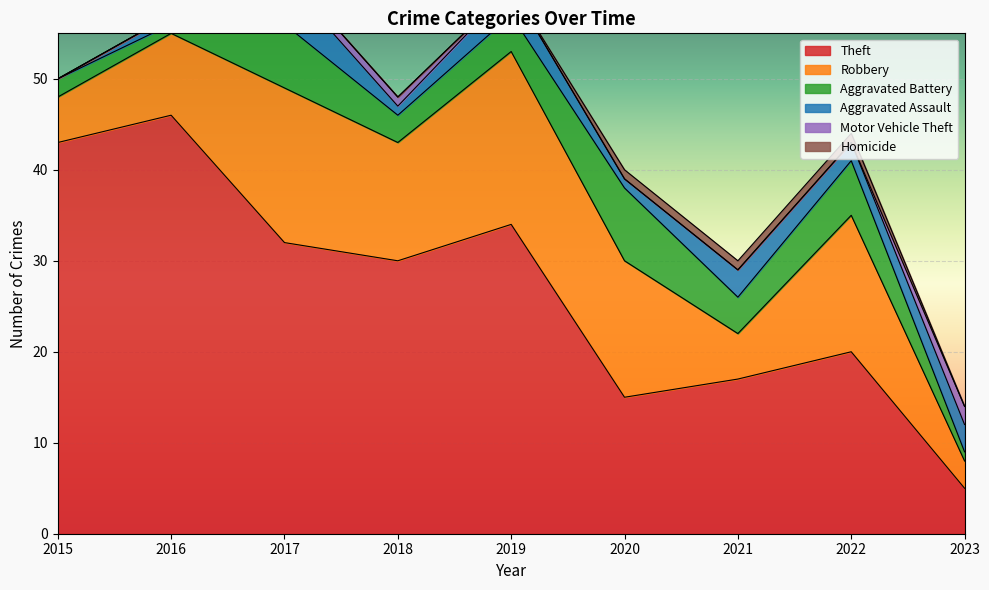

Rank the series at 2018 from highest to lowest value.

Theft, Robbery, Aggravated Battery, Aggravated Assault, Motor Vehicle Theft, Homicide